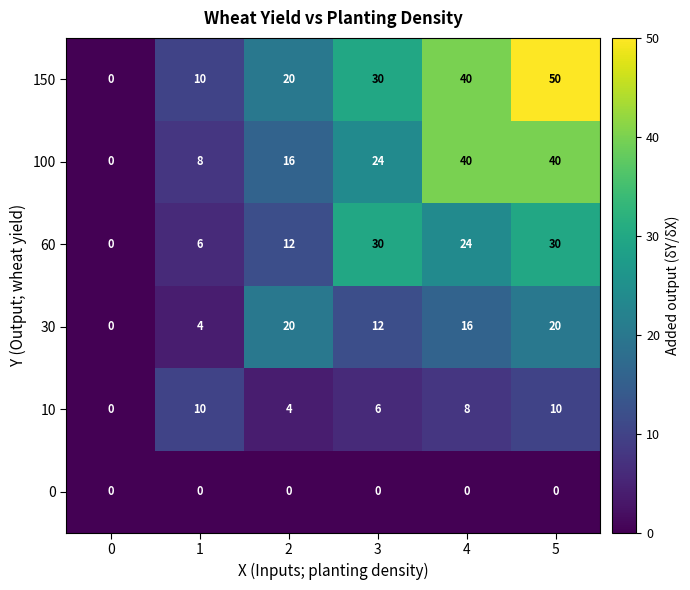

Which series changed the most between 3 and 5?

150